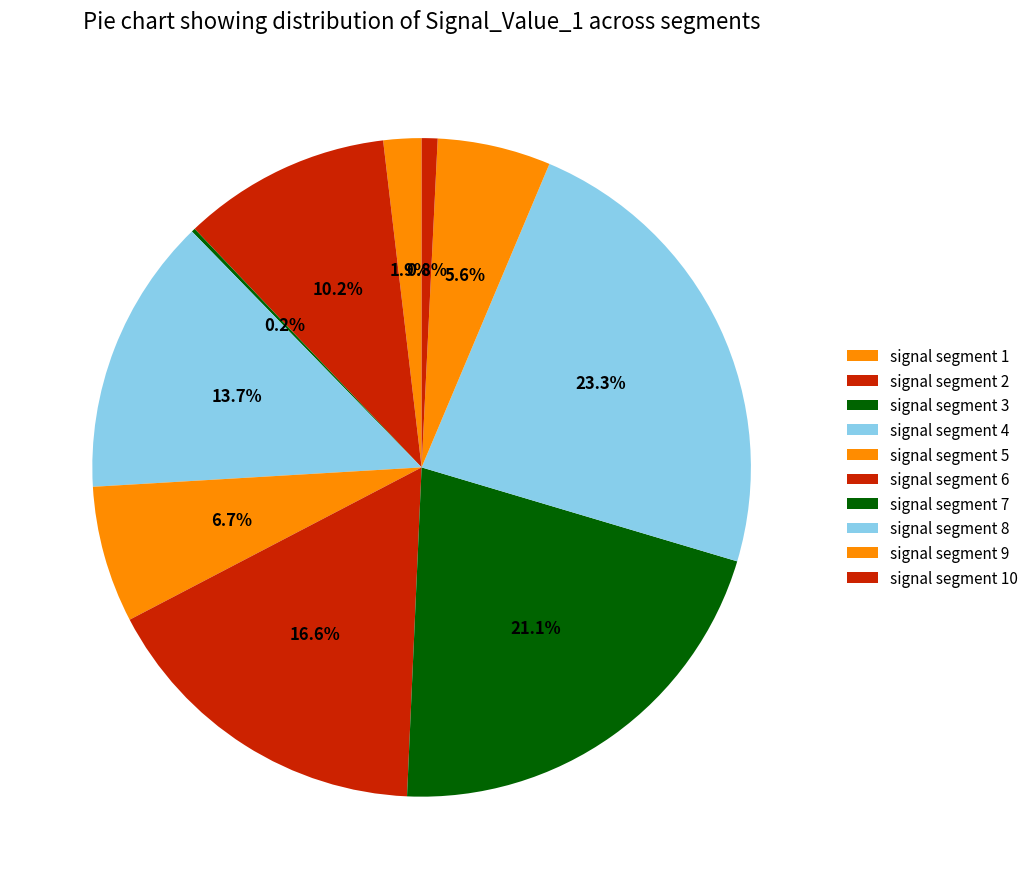

Combined, do signal segment 2 and signal segment 1 account for over 50%?

No